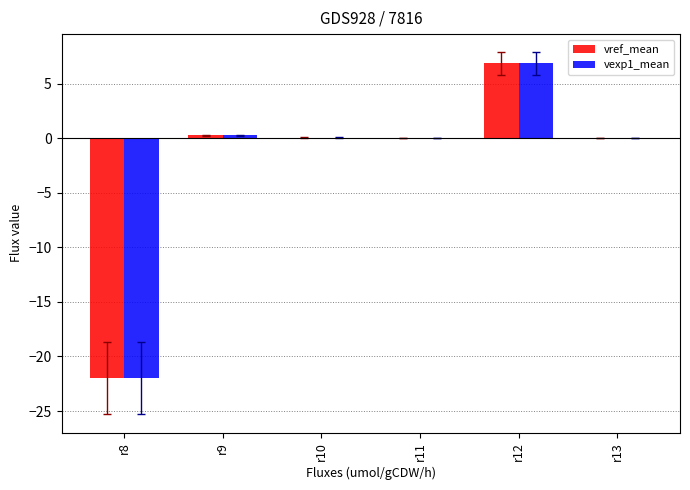

Is it true that vexp1_mean equals -22.0 at r8?

True